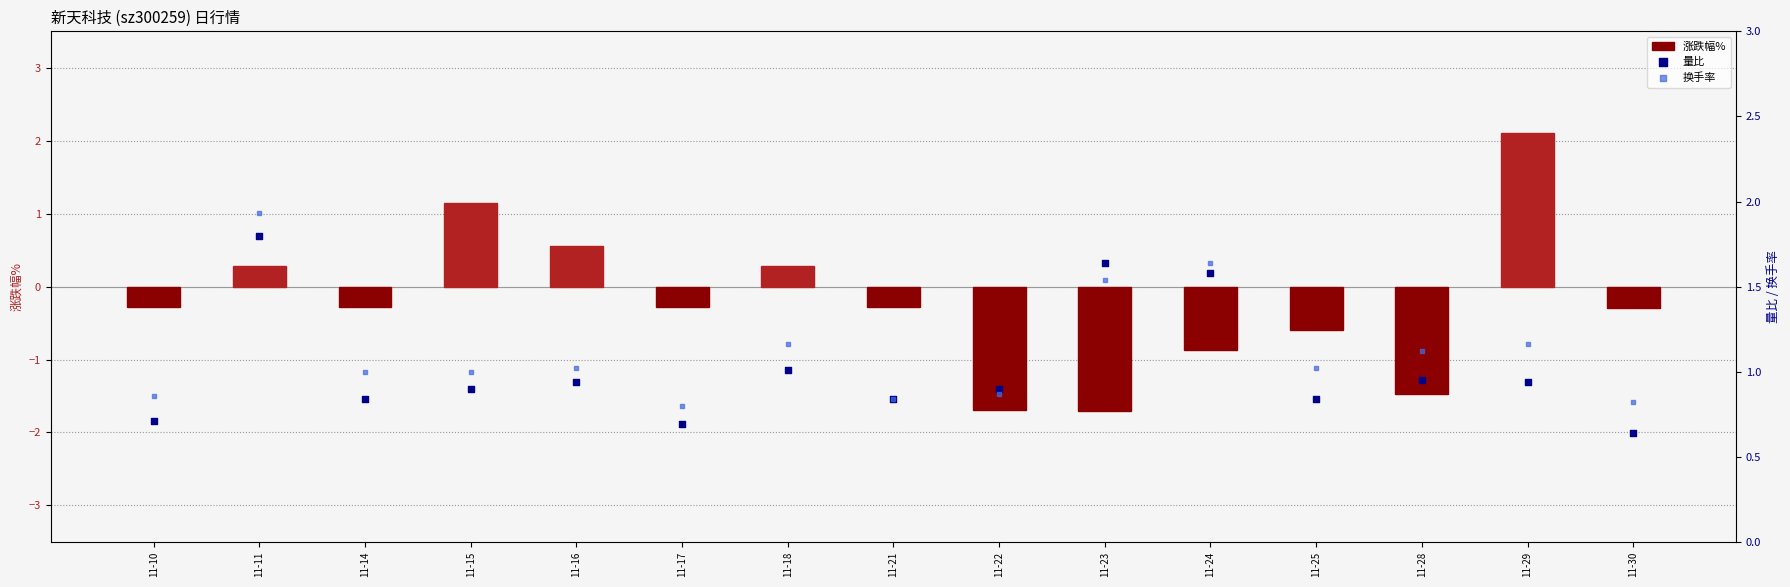

What is the total value across all series at 11-28?

0.6